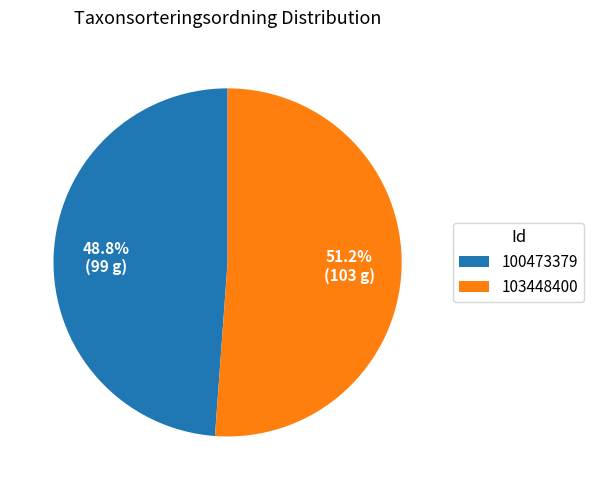

How much of the chart is everything except 103448400?

48.8%